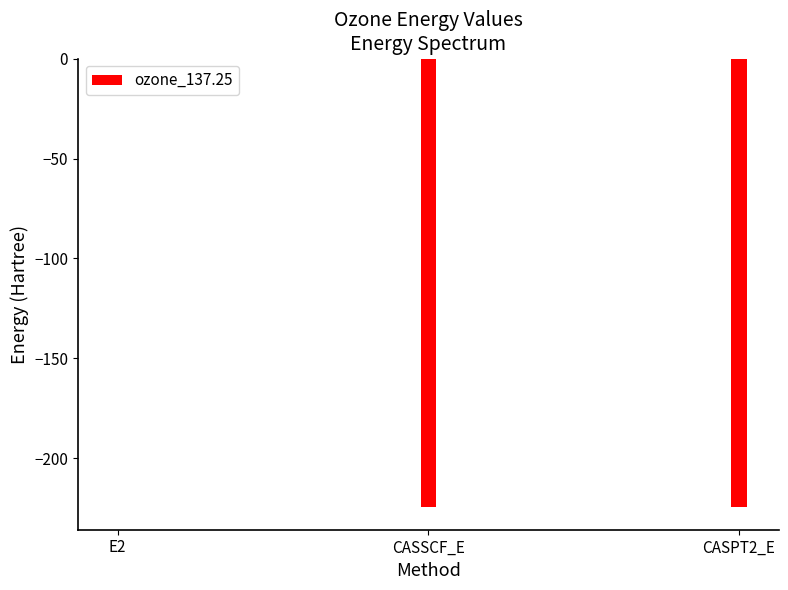

Rank the categories by value from highest to lowest.

E2, CASSCF_E, CASPT2_E